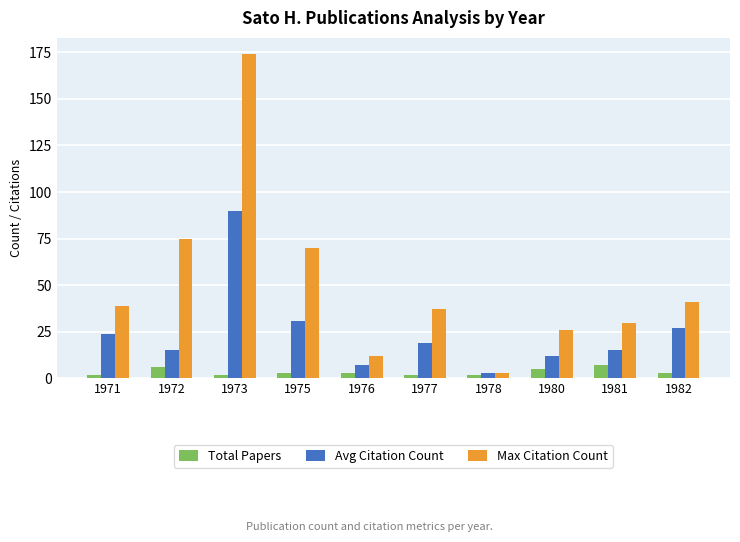

What is the value of the Max Citation Count bar at the 4th from the left?

70